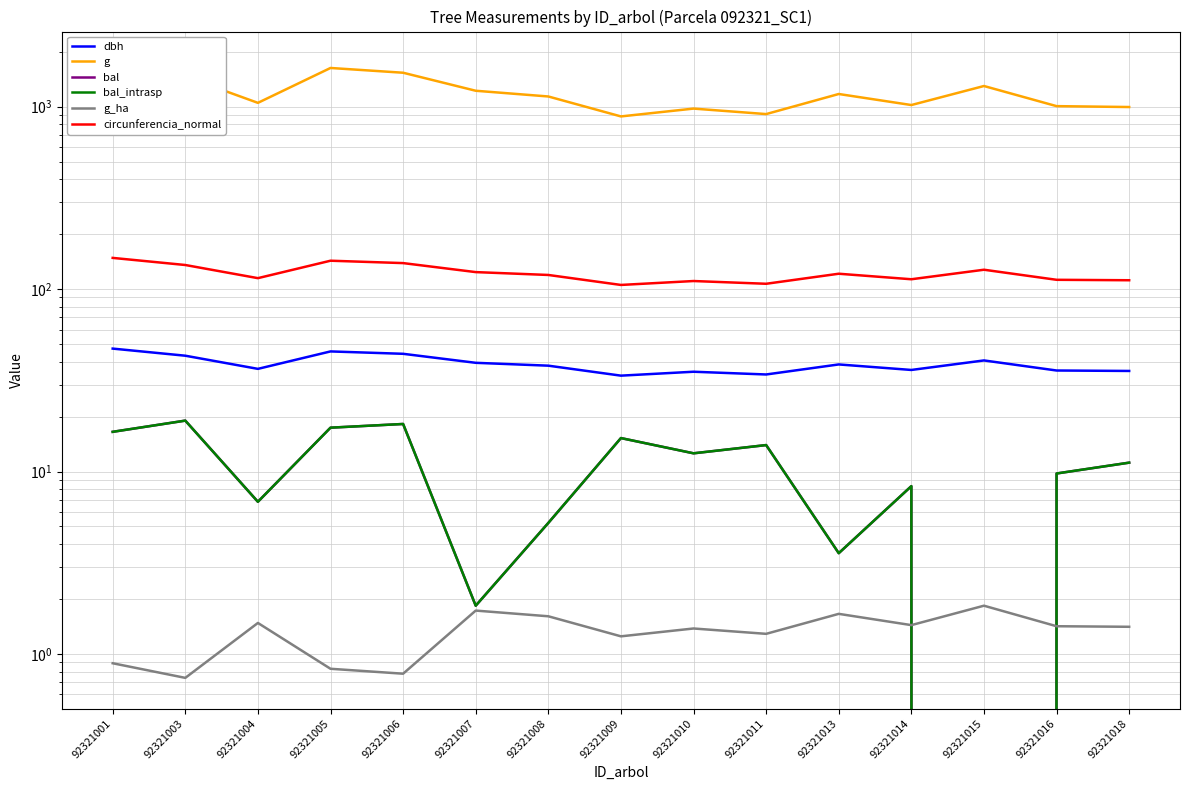

How many lines are shown in the chart?

6